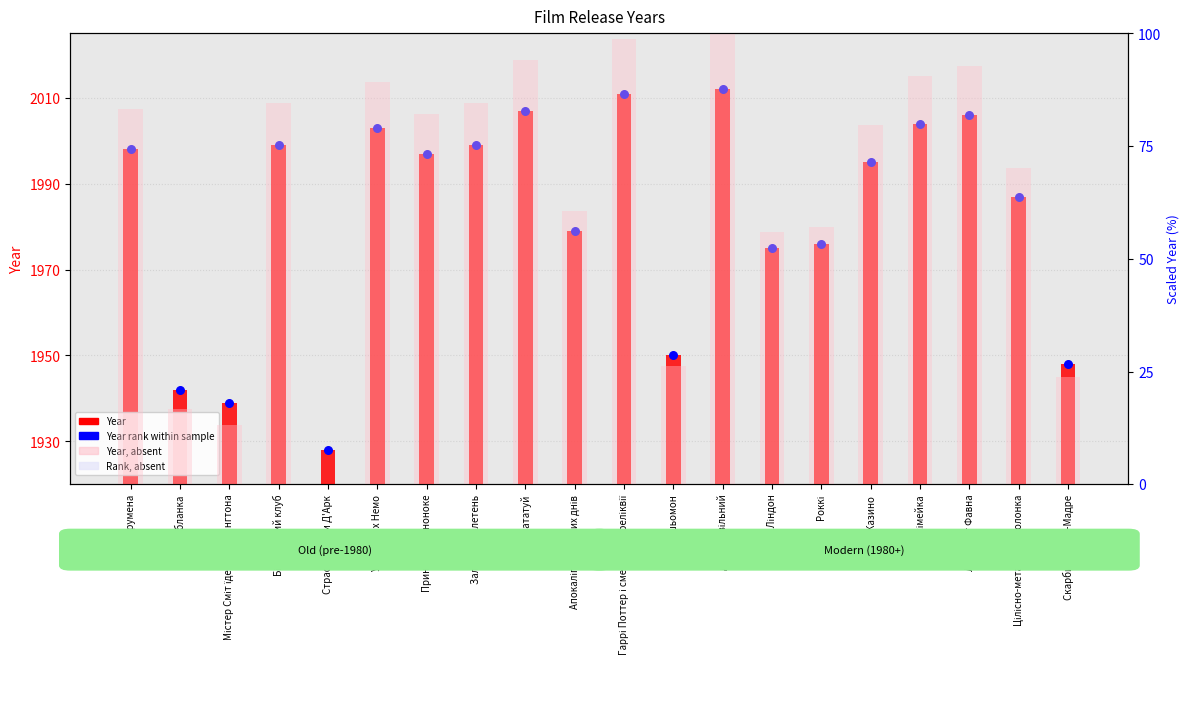

Is the value of Year (rank) at Рататуй greater than the value of Year at Апокаліпсис наших днів?

Yes